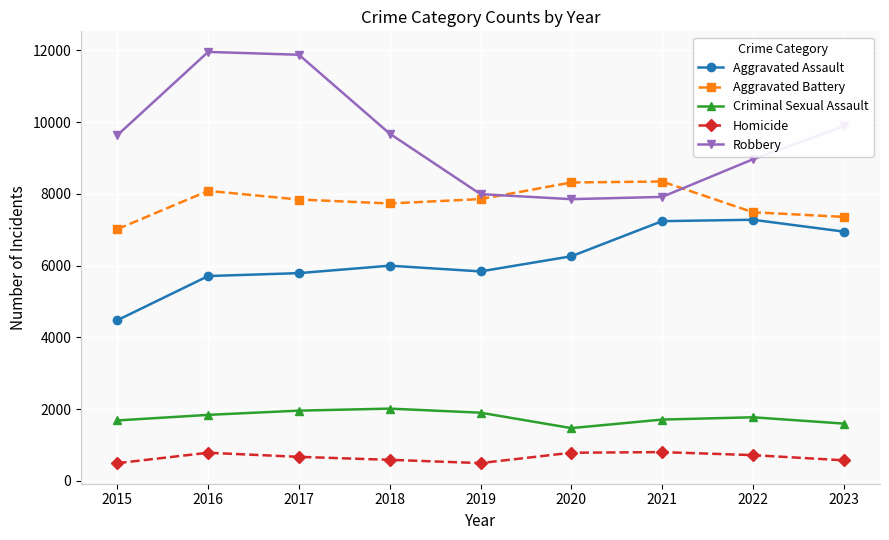

Is the value of Aggravated Assault at 2015 greater than the value of Aggravated Battery at 2023?

No